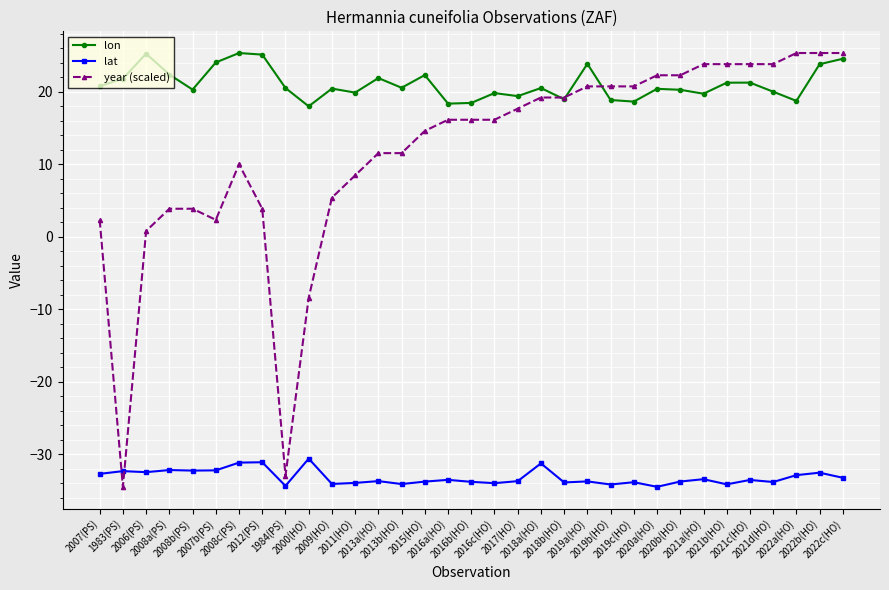

Which series has the largest total across all categories?

lon